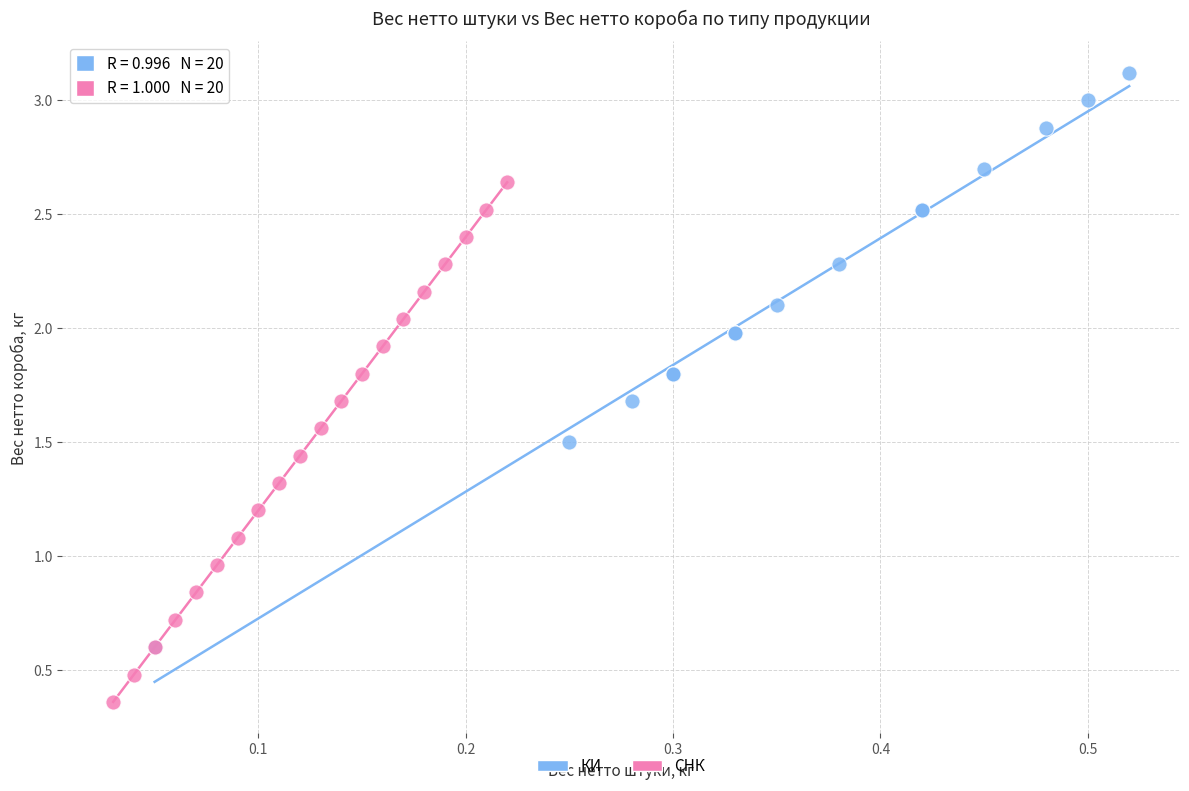

Which series reaches the maximum Y coordinate?

КИ